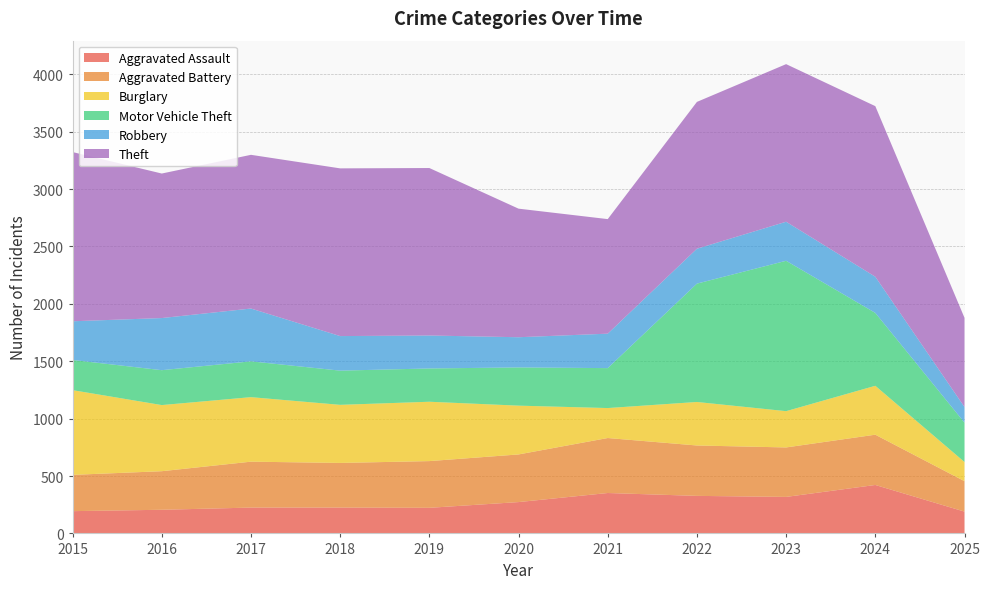

Reading right to left, what are all the values shown in this chart?

Aggravated Assault: 190	422	318	327	352	273	223	225	225	206	194
Aggravated Battery: 265	438	431	439	479	415	407	389	400	336	316
Burglary: 167	426	316	379	261	425	517	506	562	576	738
Motor Vehicle Theft: 343	635	1310	1031	348	333	290	298	312	304	263
Robbery: 136	315	340	304	300	263	287	301	460	454	337
Theft: 777	1486	1373	1279	998	1120	1459	1461	1339	1259	1474